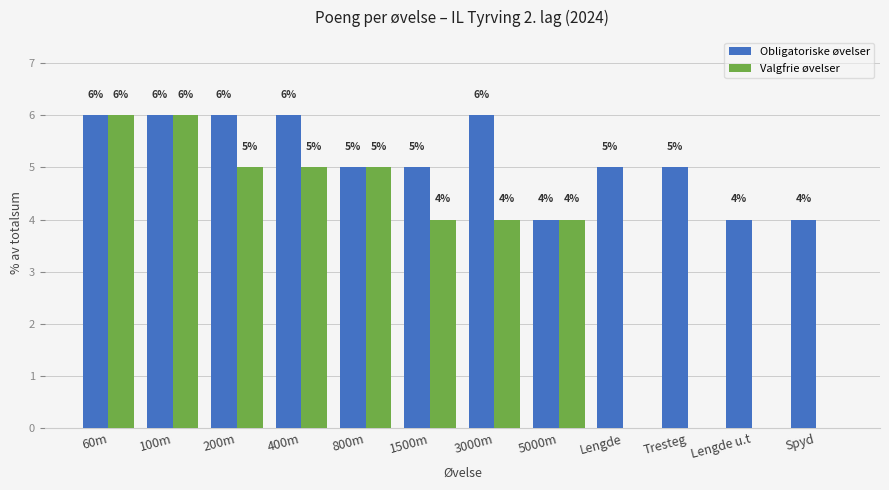

What is the sum of the Valgfrie øvelser values at 5000m and 100m?

10